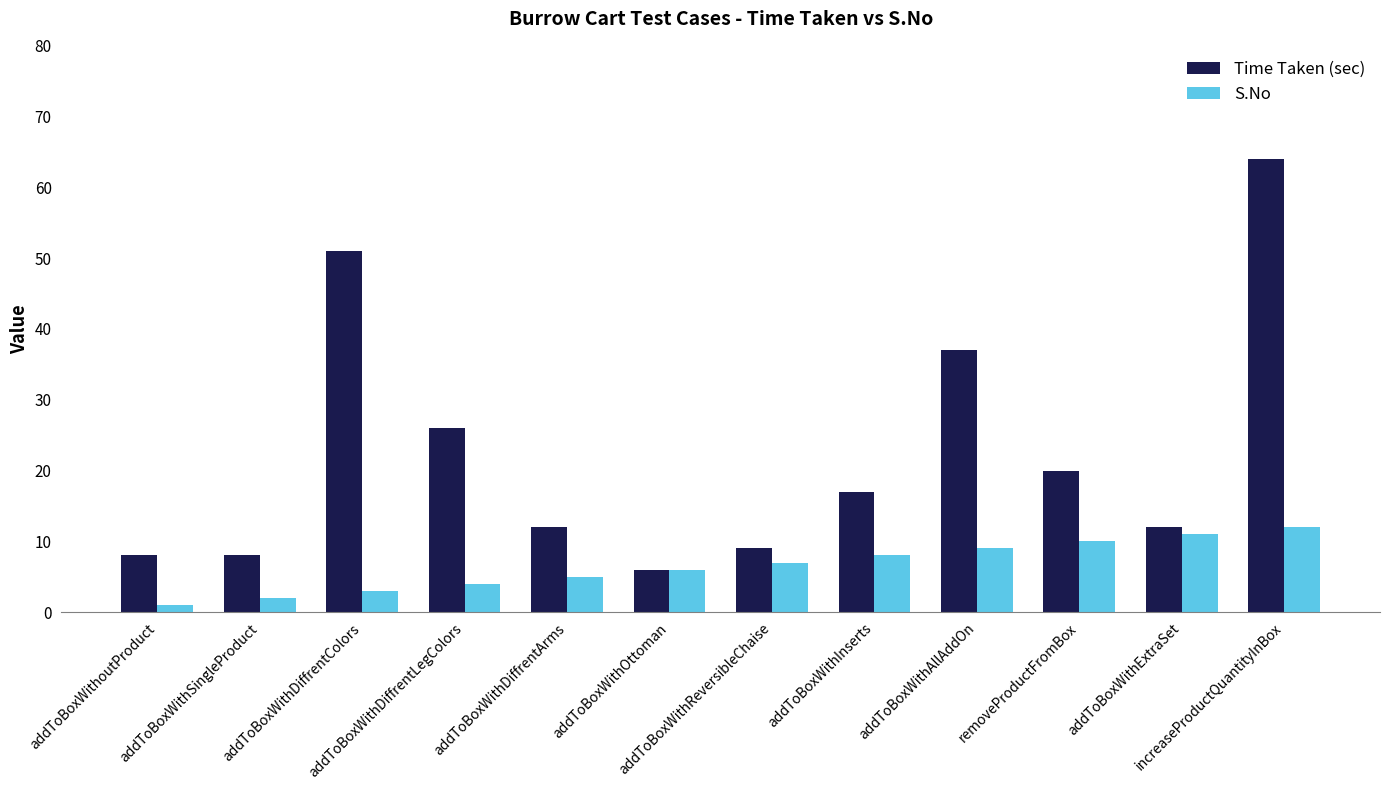

Are the bars horizontal?

No